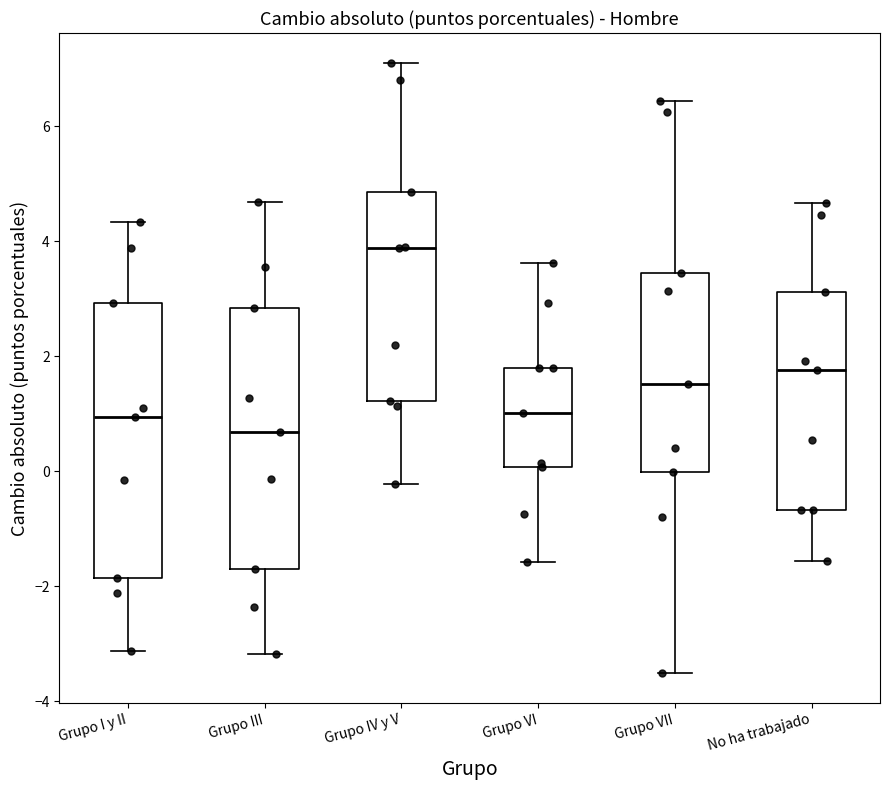

Where does the median line of the box for Grupo I y II sit on the y-axis? The values are not printed on the chart, so give them approximately, as read against the axis.

1.0